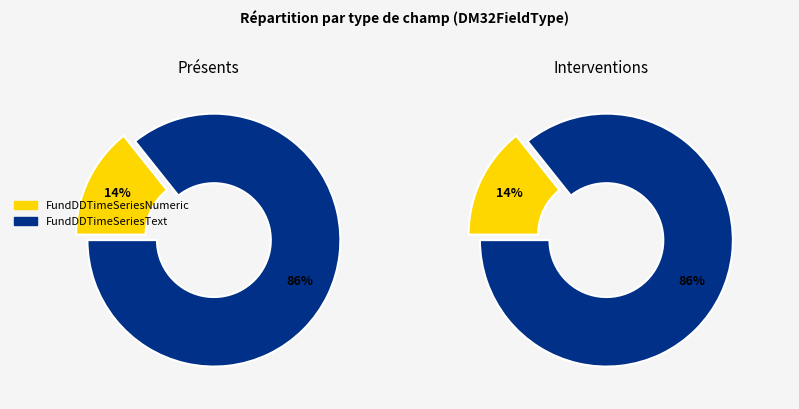

The FundDDTimeSeriesNumeric slice represents 14% of the pie. True or false?

True